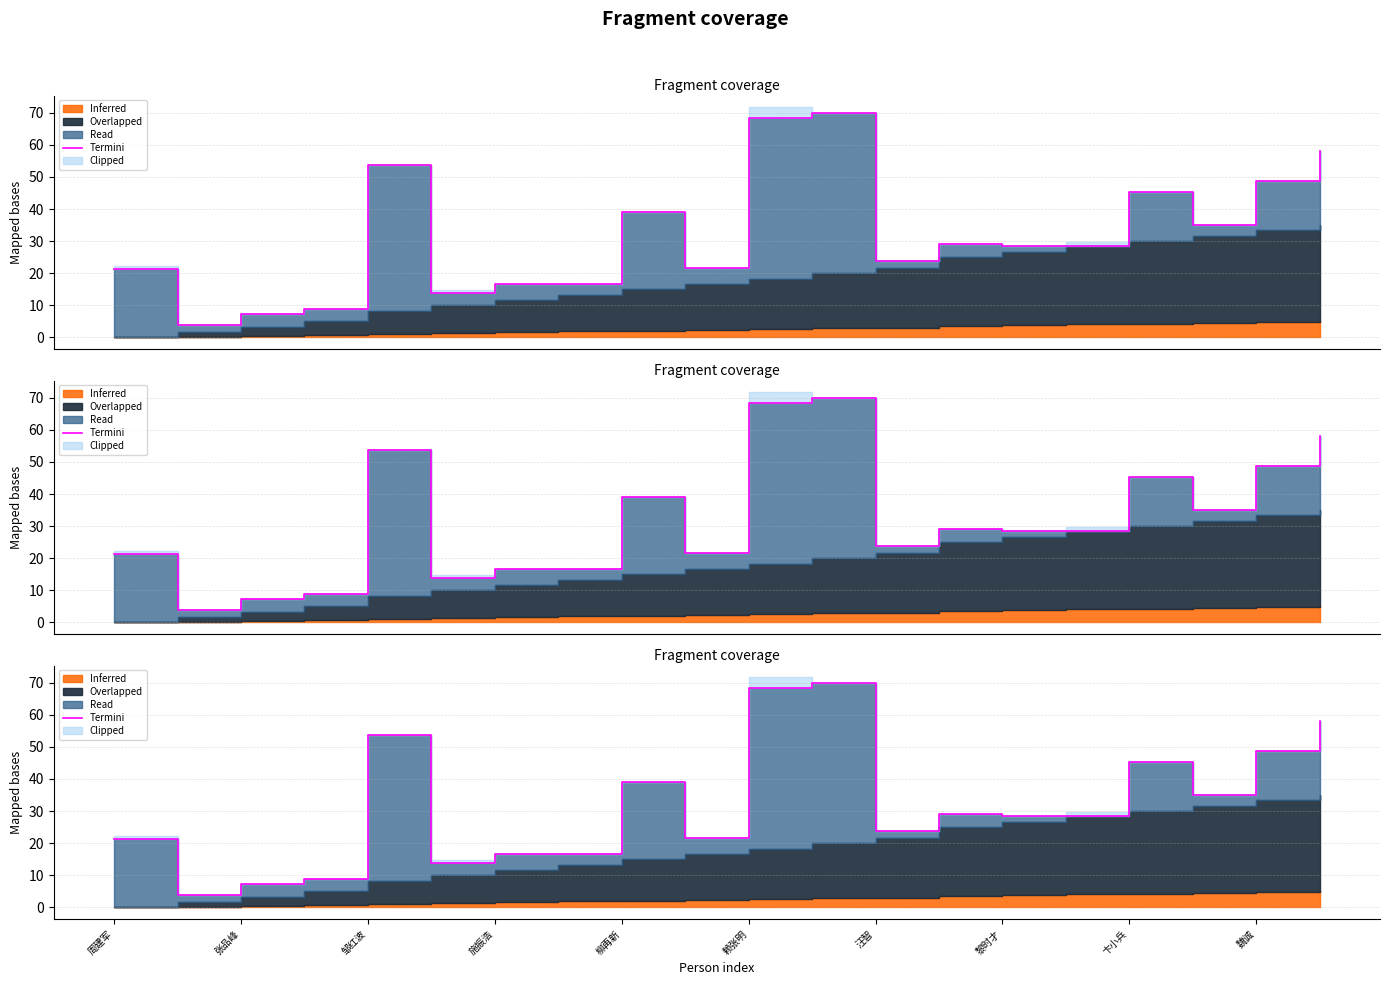

Count the number of categories in the chart.

20